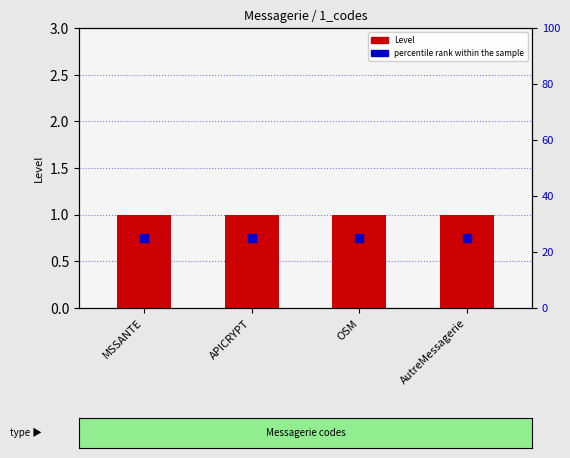

What is the total value across all series at OSM?

26